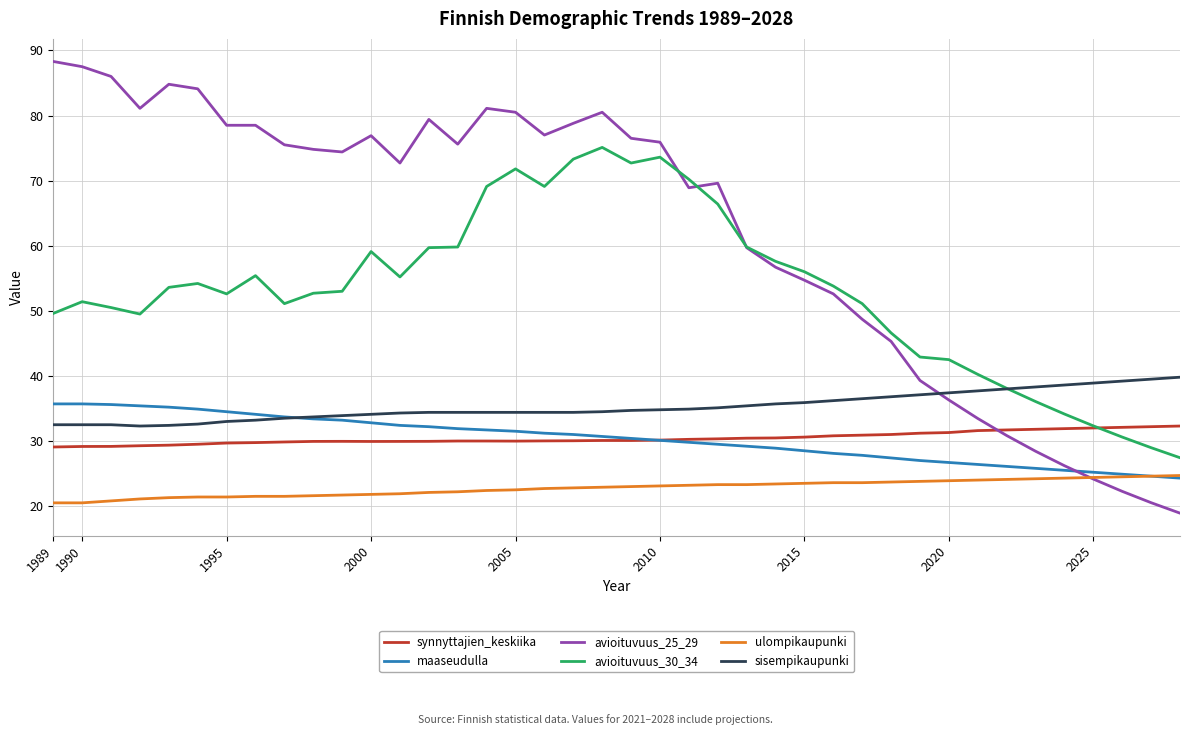

Which series has the largest range (max minus min)?

avioituvuus_25_29